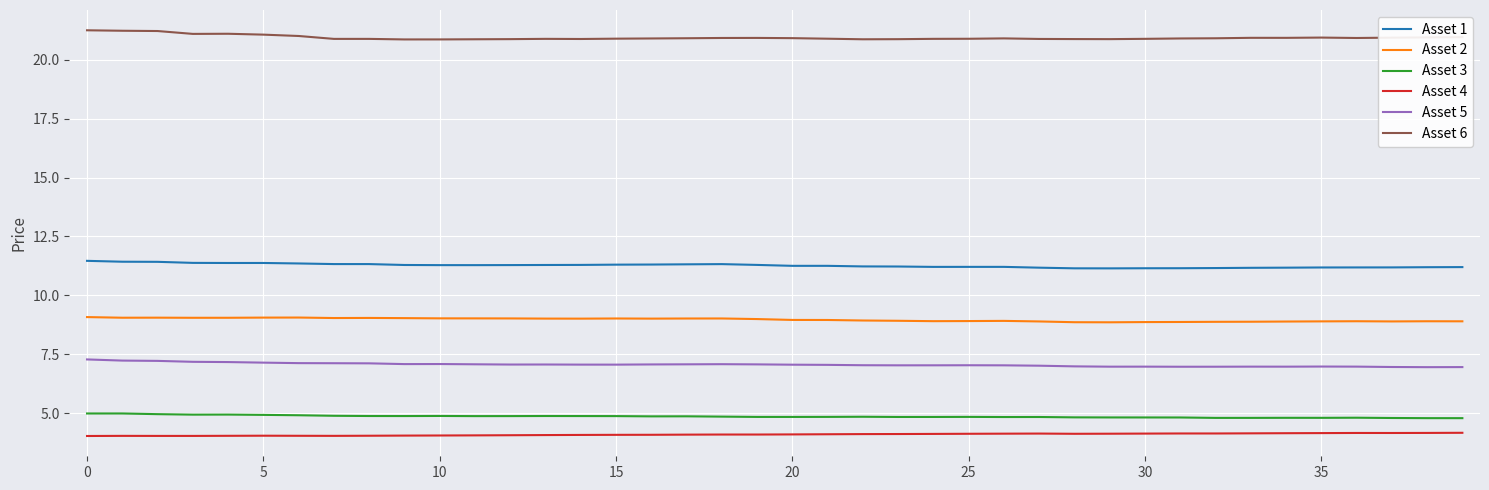

At how many categories does at least one series exceed 11?

40